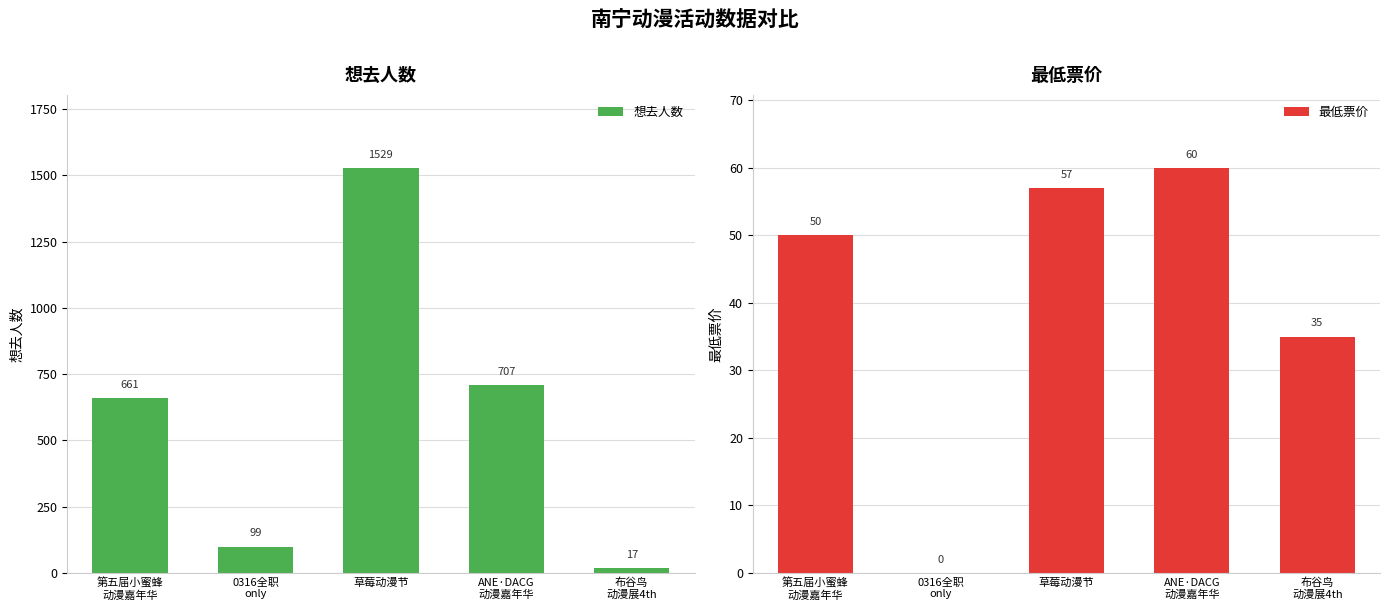

Which label corresponds to the largest value in the chart?

草莓动漫节